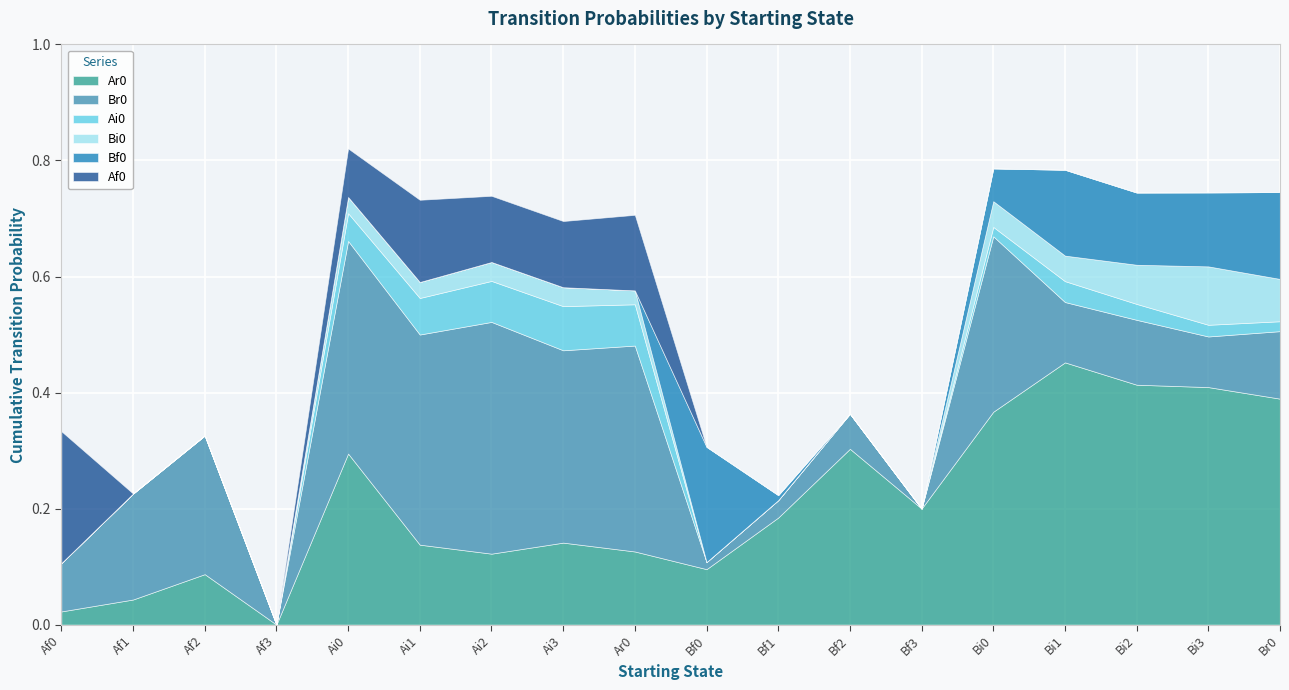

At how many categories does at least one series exceed 0?

17